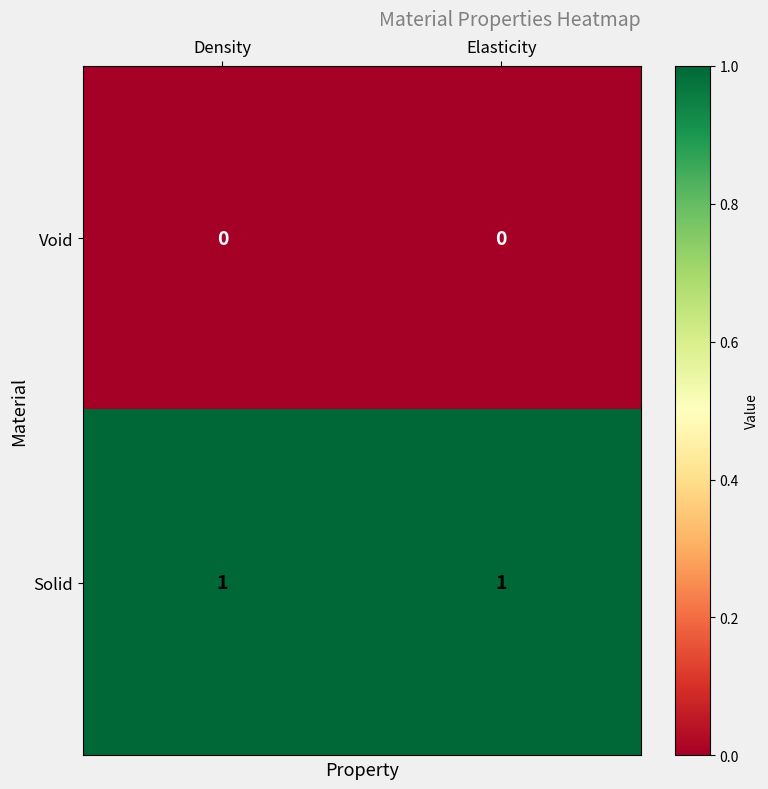

At Elasticity, list the series in order from smallest to largest.

Void, Solid